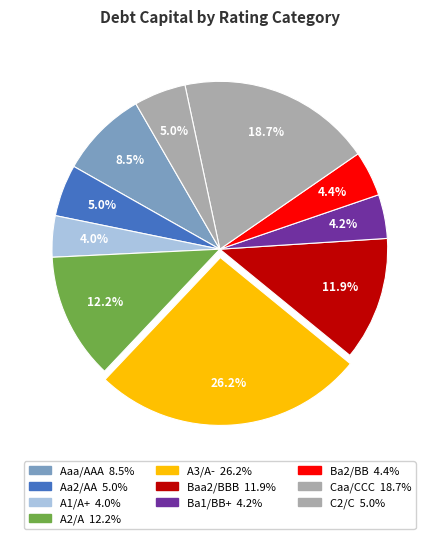

How many slices are in this pie chart?

10